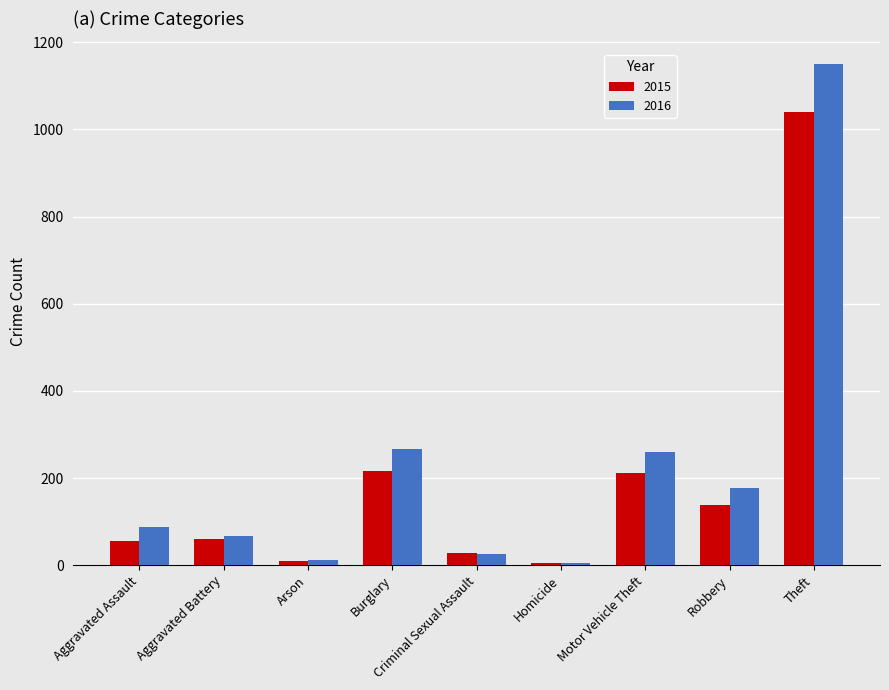

The 2015 series shows 10 at Arson. True or false?

True